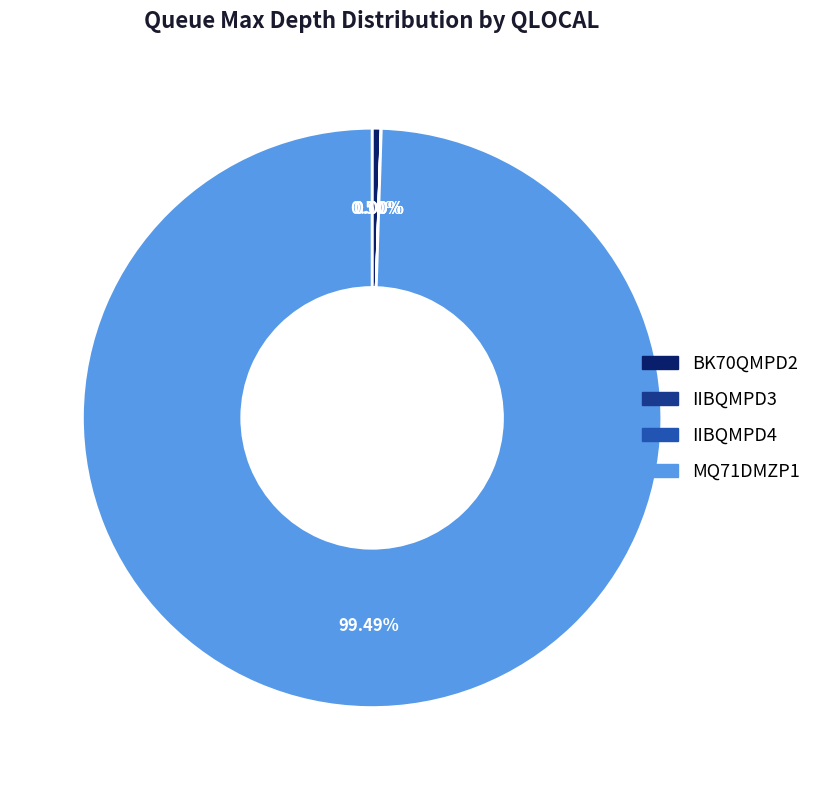

Is the sum of MQ71DMZP1 and BK70QMPD2 greater than half?

Yes